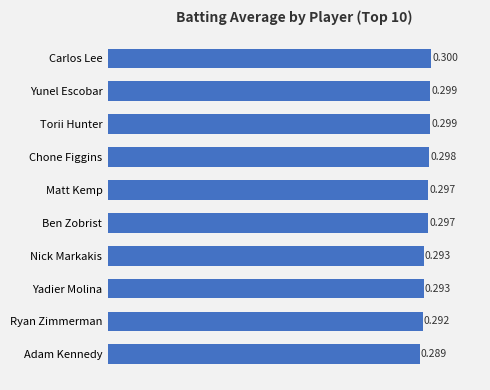

Which has a higher value, Yadier Molina or Adam Kennedy?

Yadier Molina